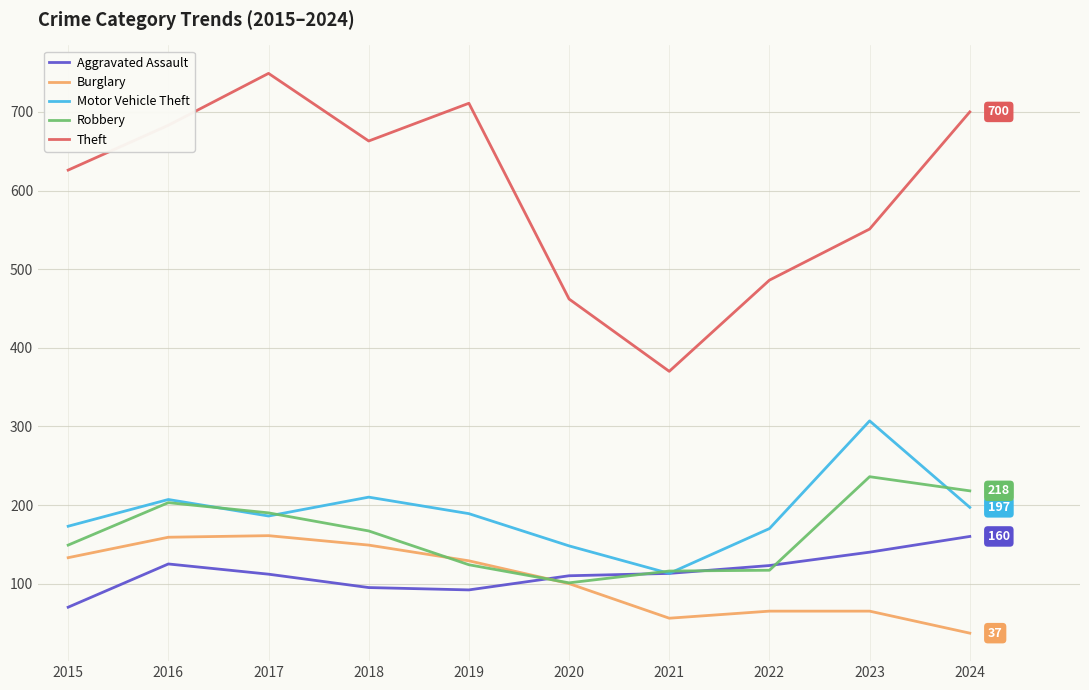

What is the highest value of the Theft series?

749